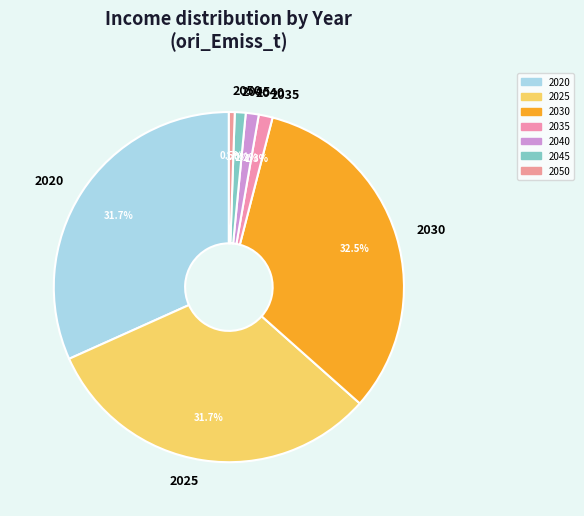

How much of the chart is everything except 2030?

67.5%